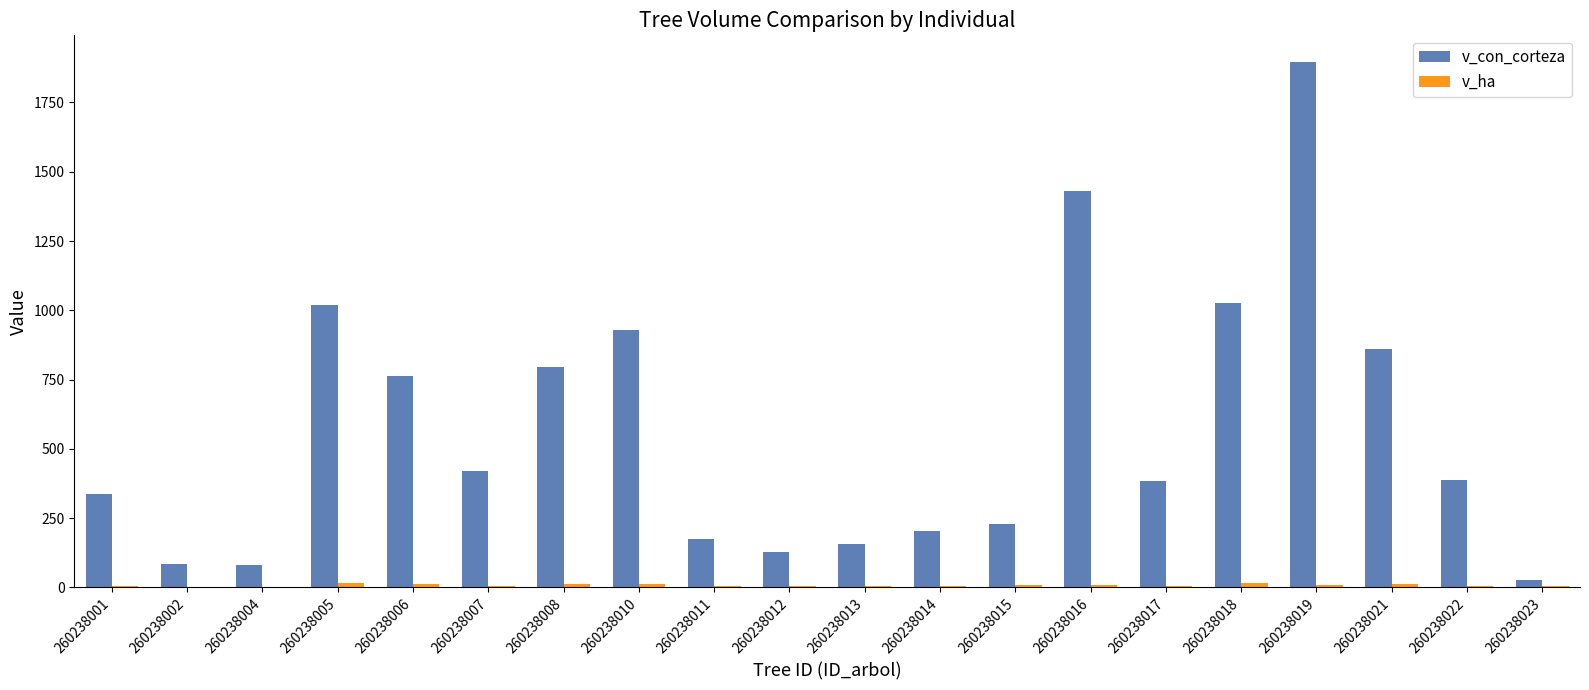

How many series are shown in this chart?

2